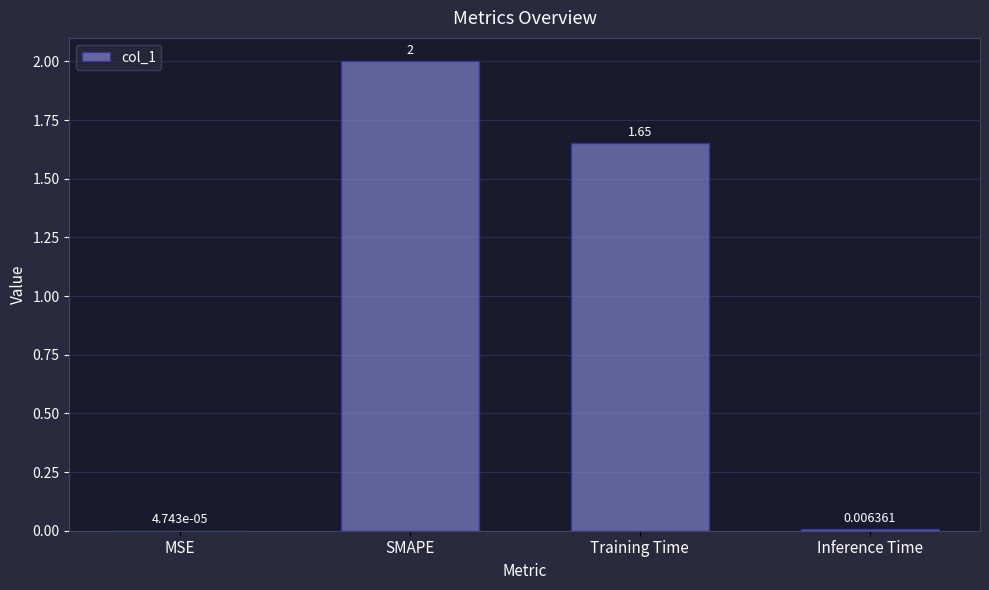

At which label is the value closest to 1?

Training Time